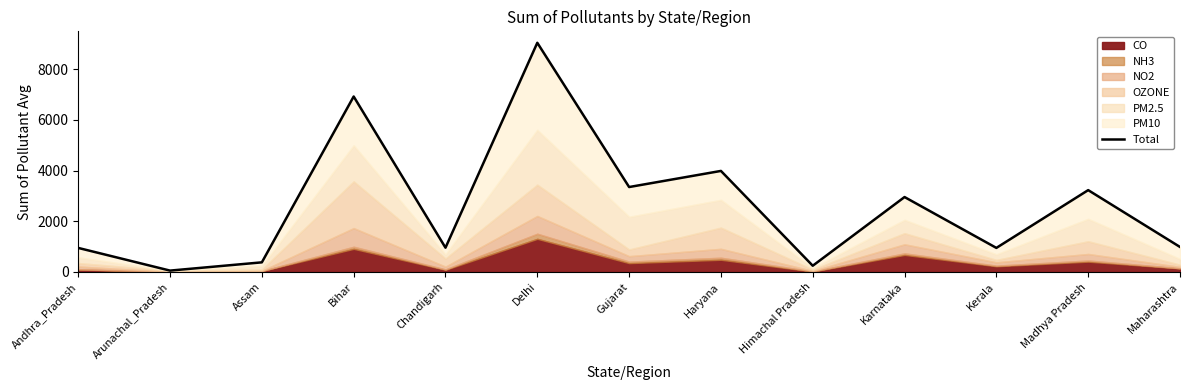

How many lines are shown in the chart?

1